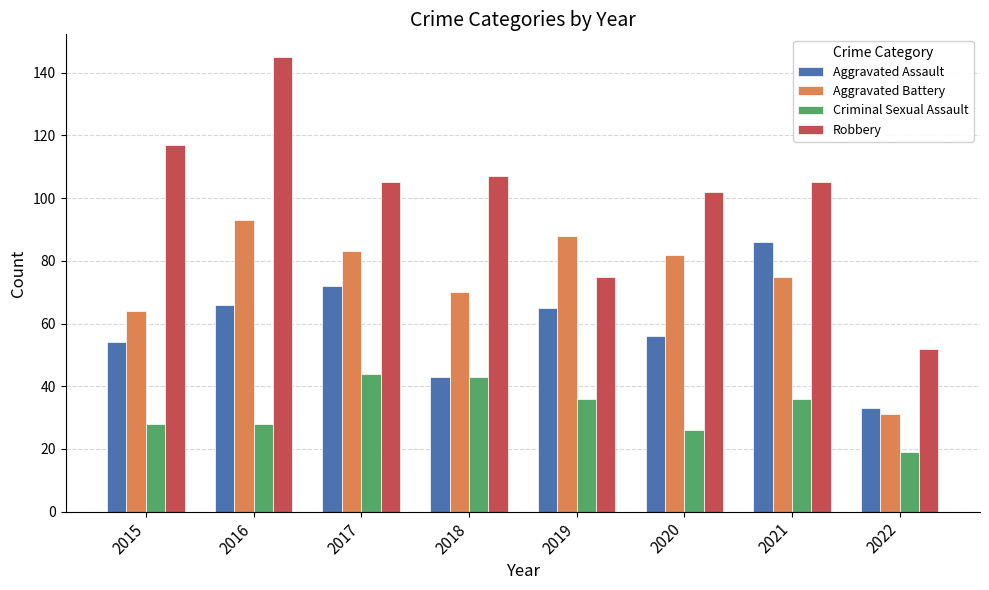

True or false: Criminal Sexual Assault has a value of 36 at 2021.

True